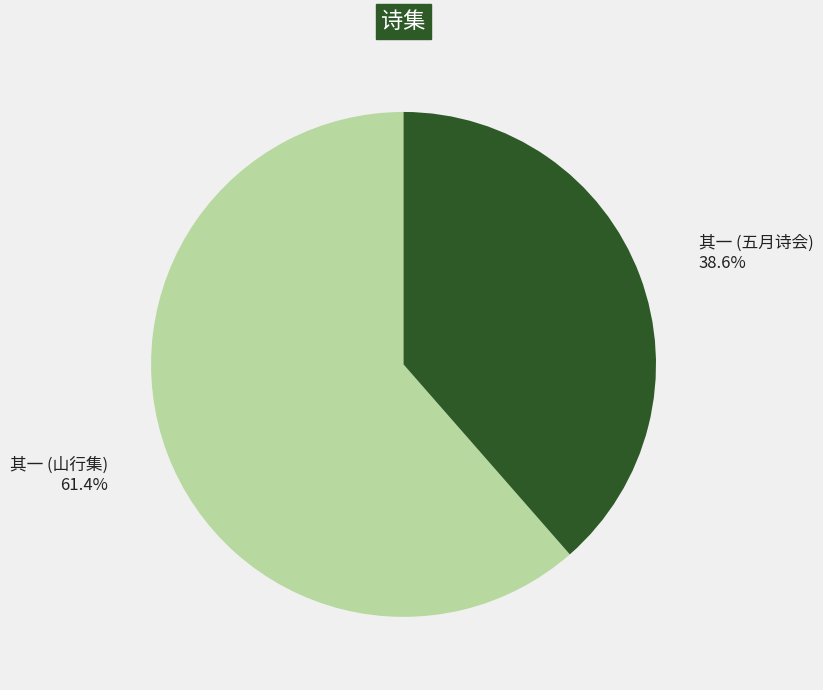

Combined, what portion of the pie is 其一 (五月诗会) and 其一 (山行集)?

100.0%